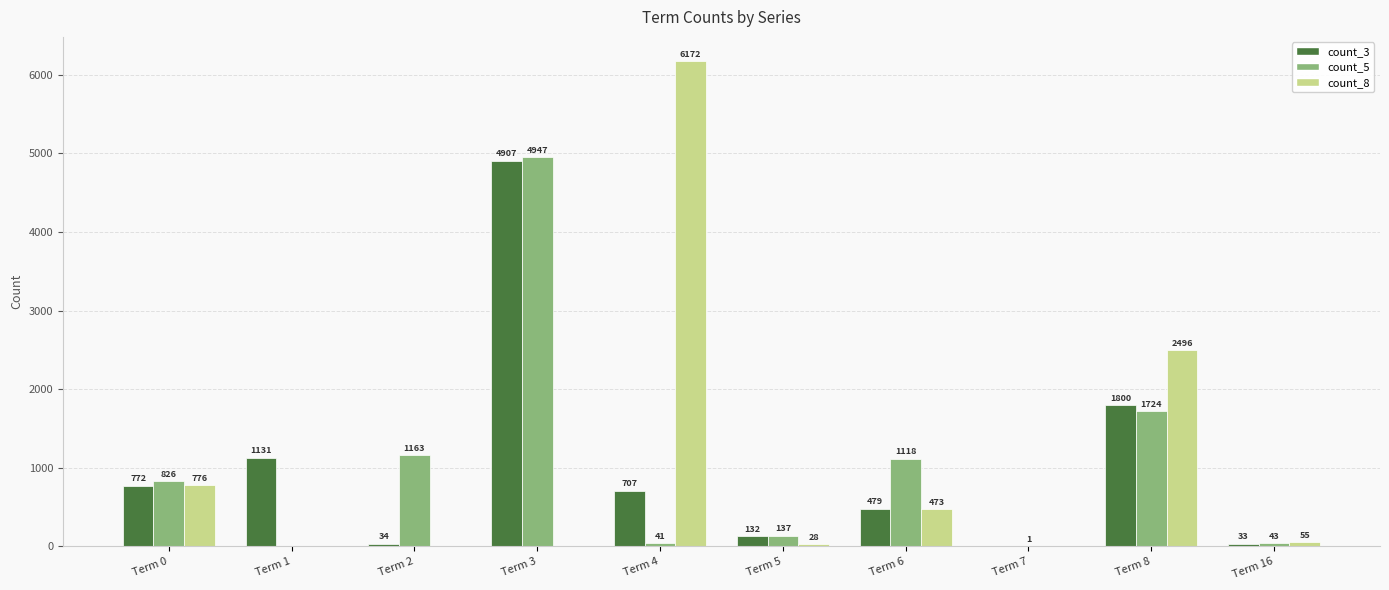

What is the sum of the count_3 values at Term 7 and Term 6?

479